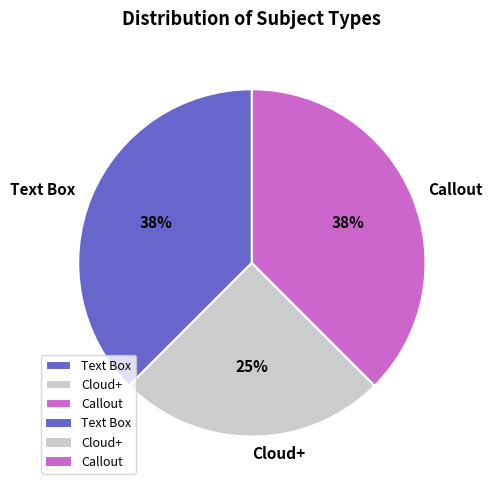

Is Callout the majority of the pie?

No